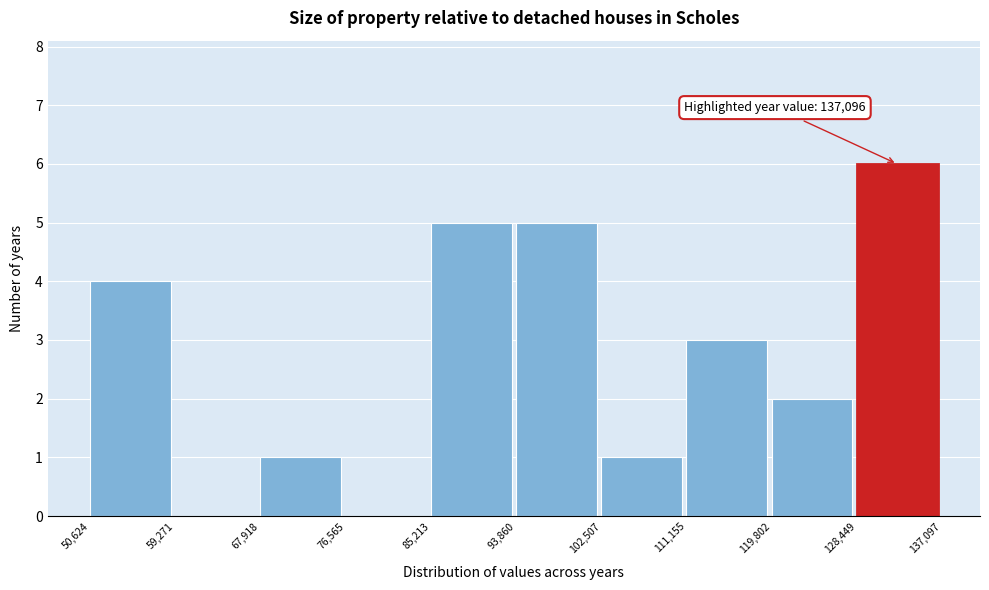

Over which range of the x-axis is the bar tallest?

128,449 to 137,097